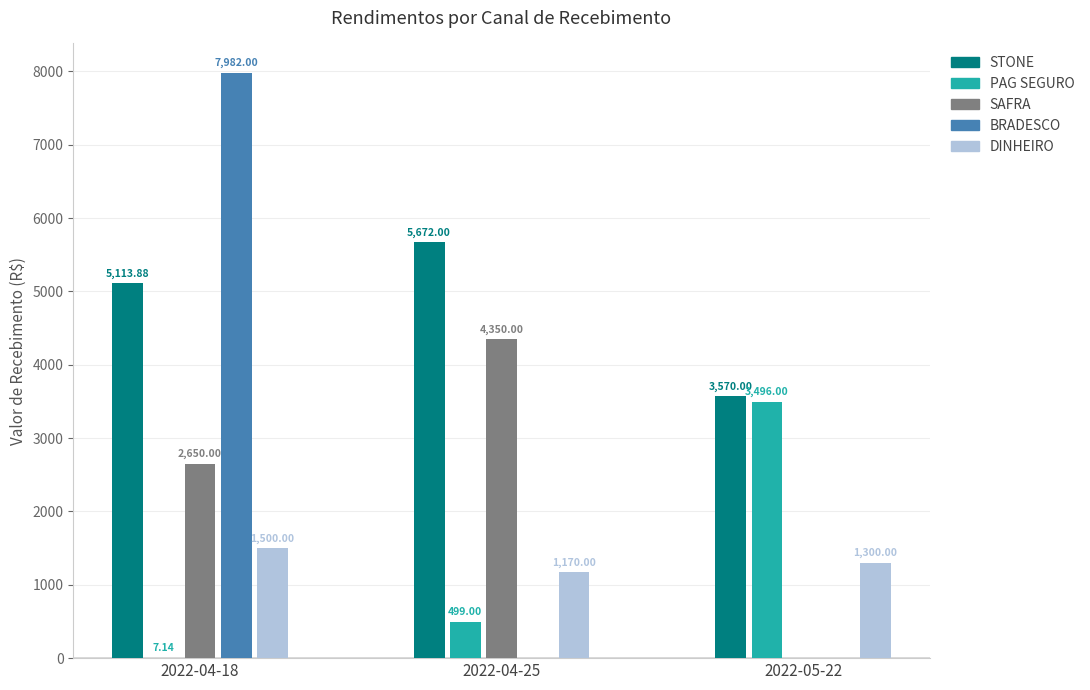

What is the sum of all DINHEIRO values?

3970.0